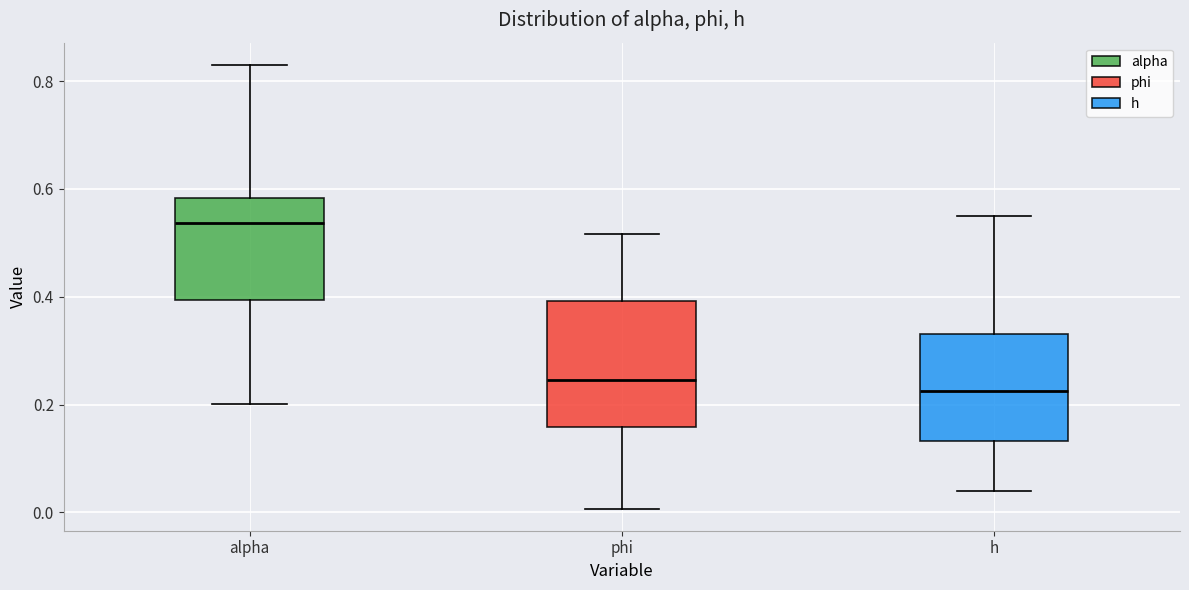

Which box is the tallest, from its lower edge to its upper edge?

phi